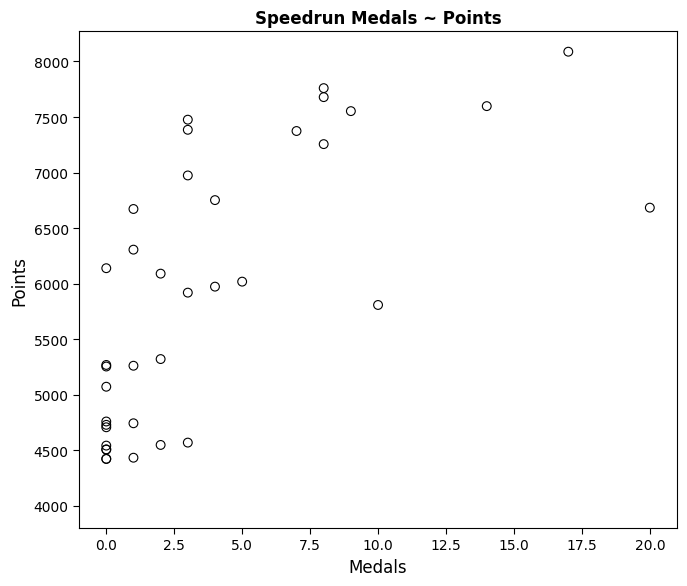

What Y value in the scatter plot is closest to 6255?

6306